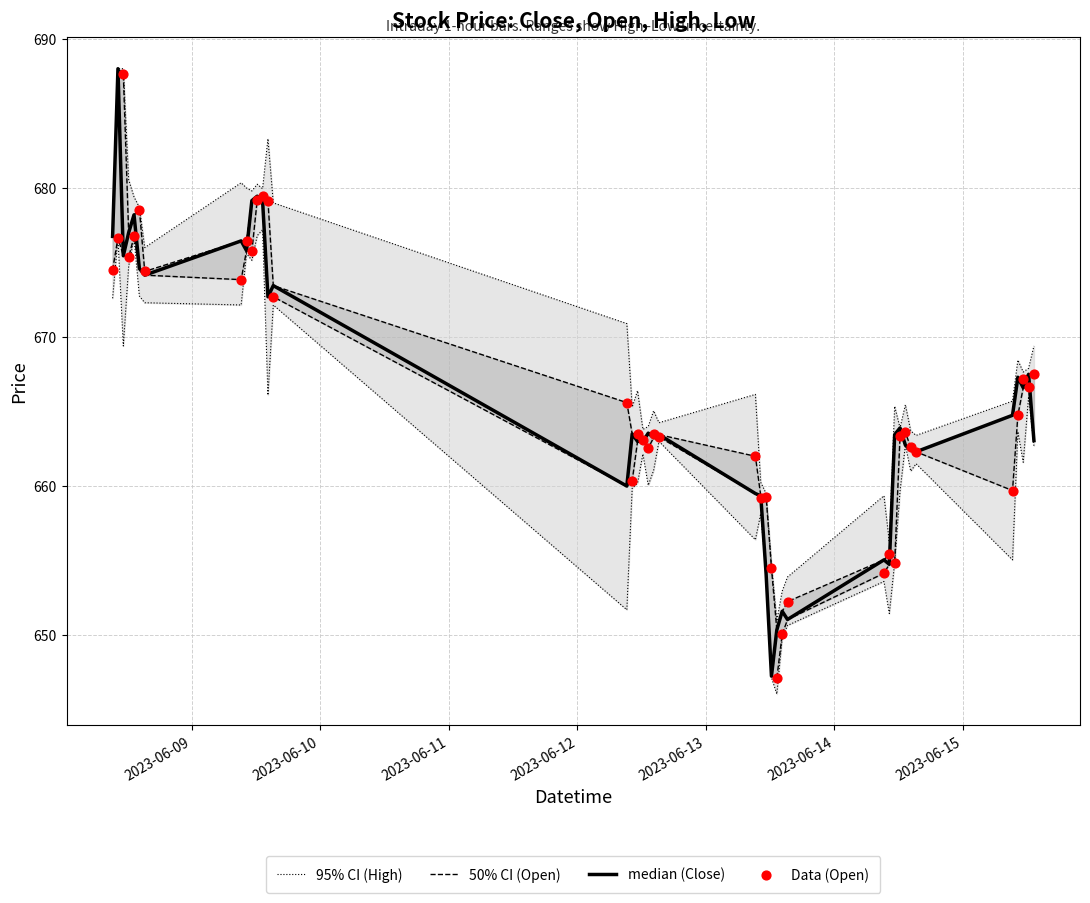

At how many categories does at least one series exceed 673?

14